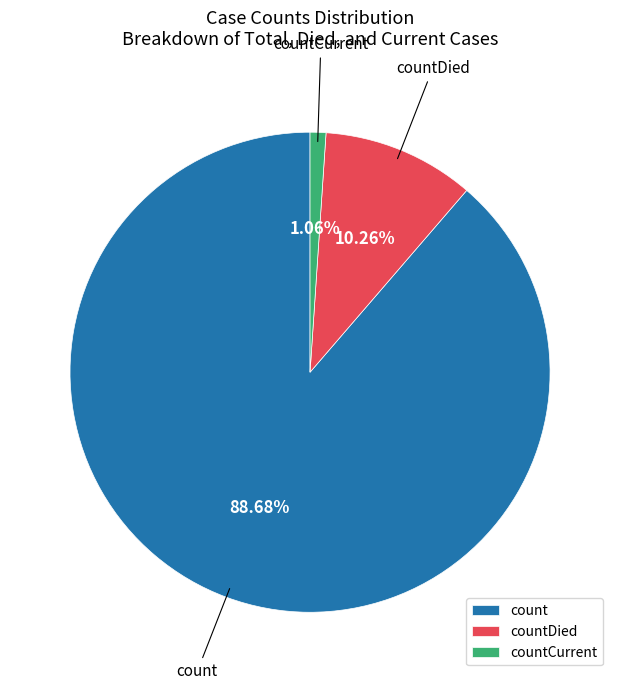

To the nearest percent, what is the combined percentage of countCurrent and countDied?

11%